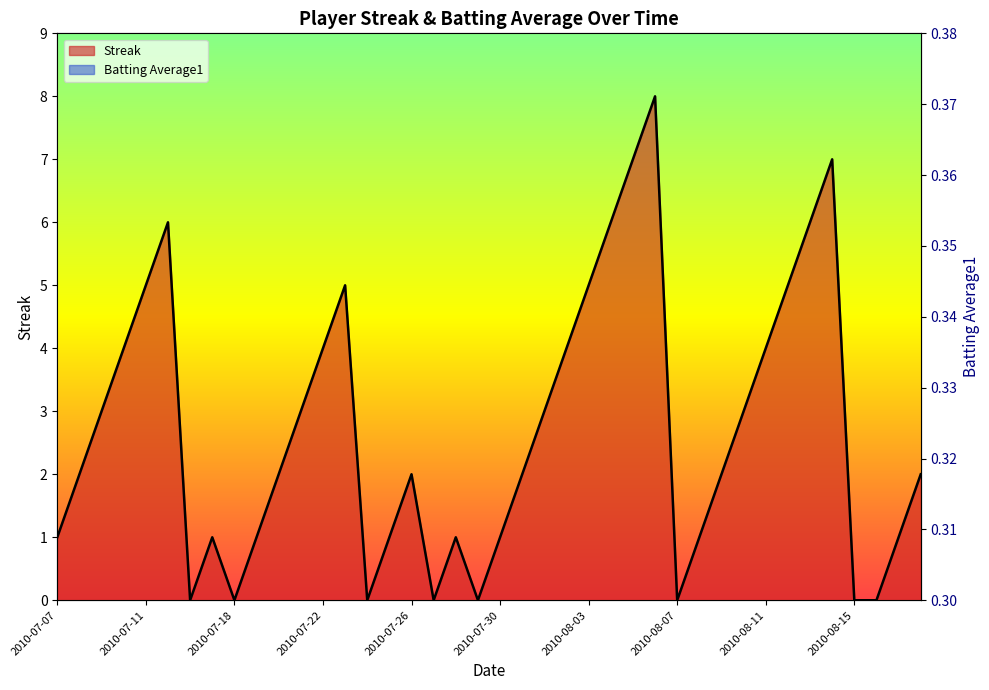

What are all the series names shown in the legend?

Streak, Batting Average1